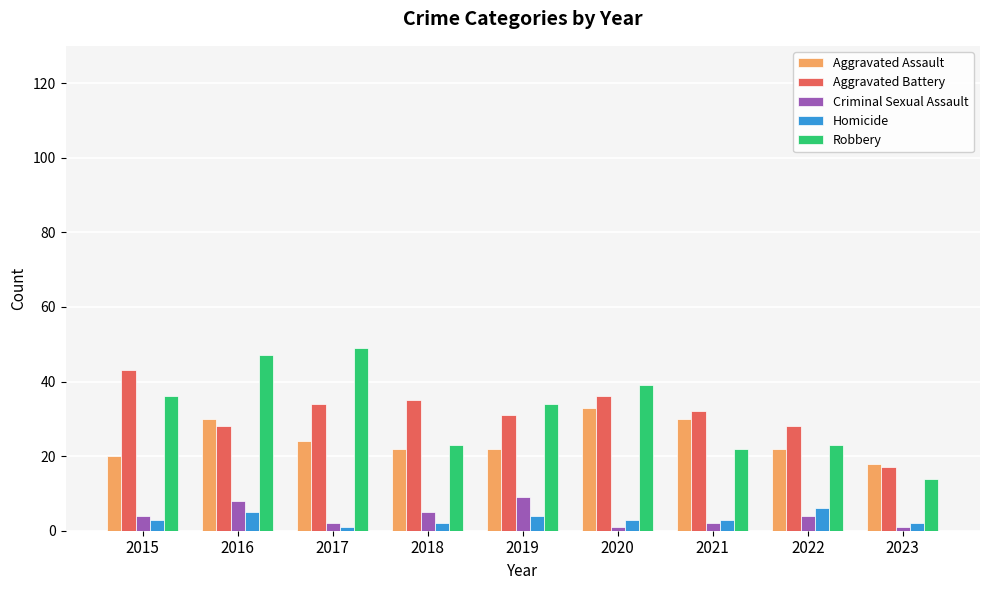

What are all the series names shown in the legend?

Aggravated Assault, Aggravated Battery, Criminal Sexual Assault, Homicide, Robbery